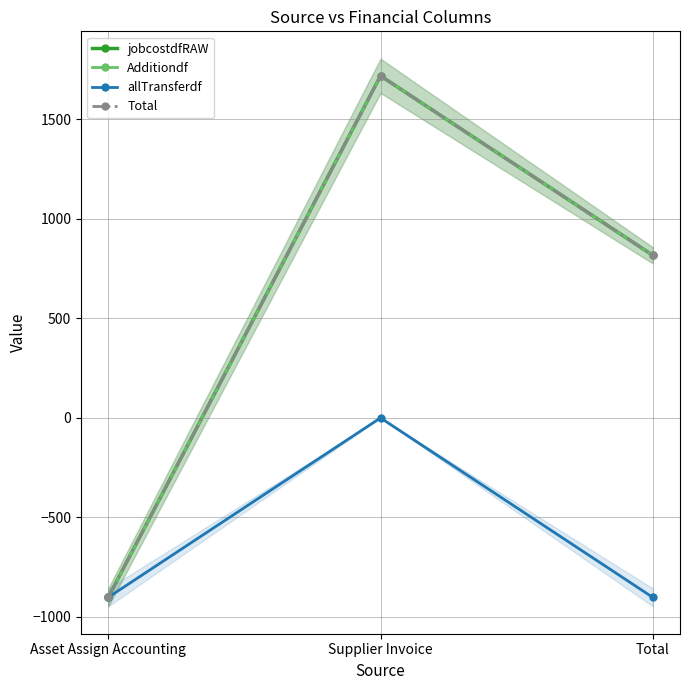

Reading right to left, list all the values displayed in this chart.

jobcostdfRAW: 817.0	1719.0	-901.9
Additiondf: 817.0	1719.0	-901.9
allTransferdf: -901.9	0.0	-901.9
Total: 817.0	1719.0	-901.9